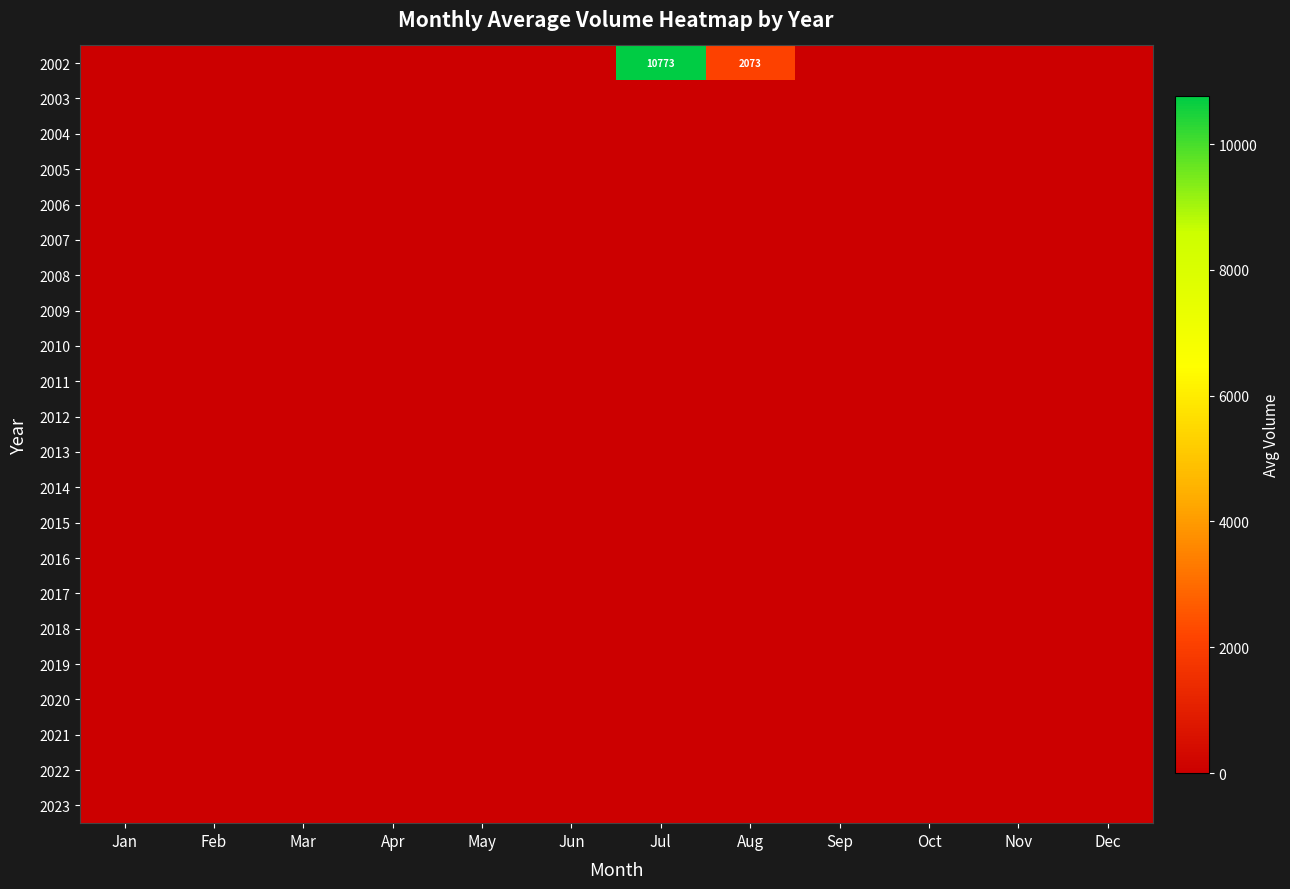

Which series has the largest total across all categories?

2002